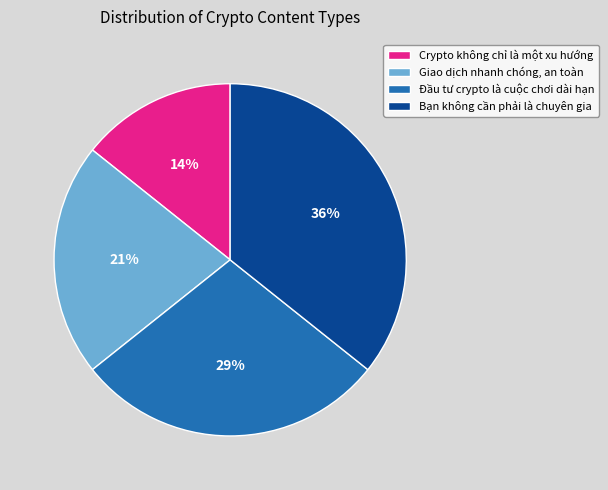

Combined, do Bạn không cần phải là chuyên gia and Đầu tư crypto là cuộc chơi dài hạn account for over 50%?

Yes